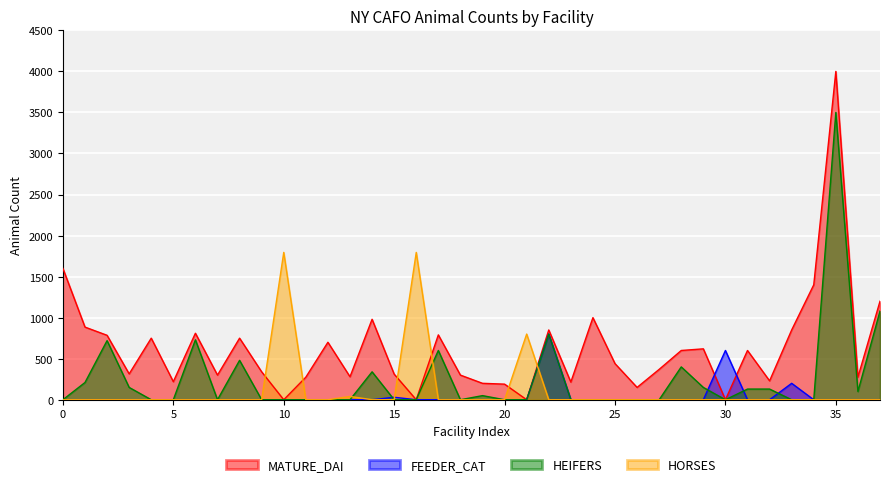

Where is FEEDER_CAT nearest to the value 400?

30